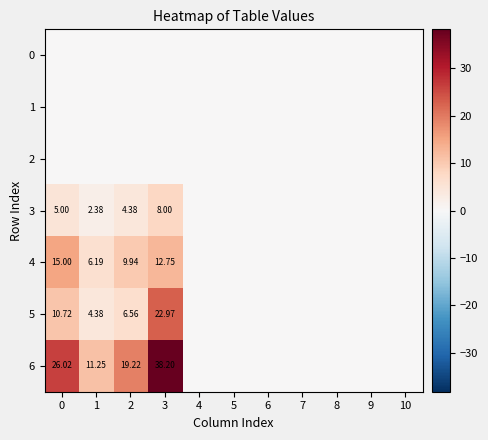

What is the difference between the maximum and minimum values in the 5 series?

23.0